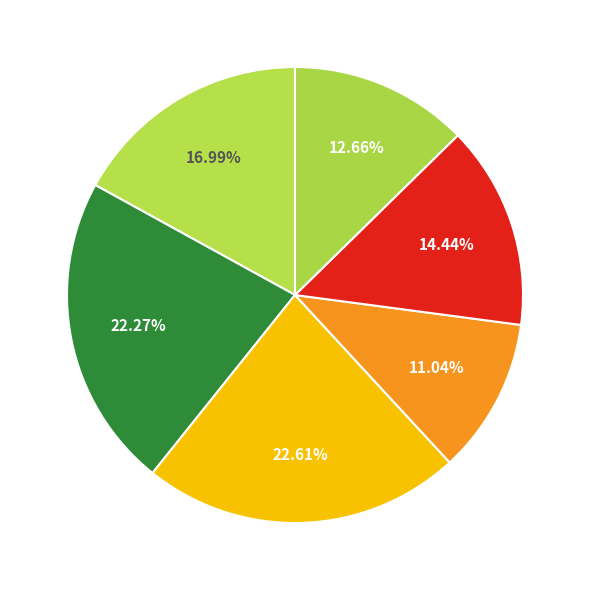

Count the number of slices in the pie.

6